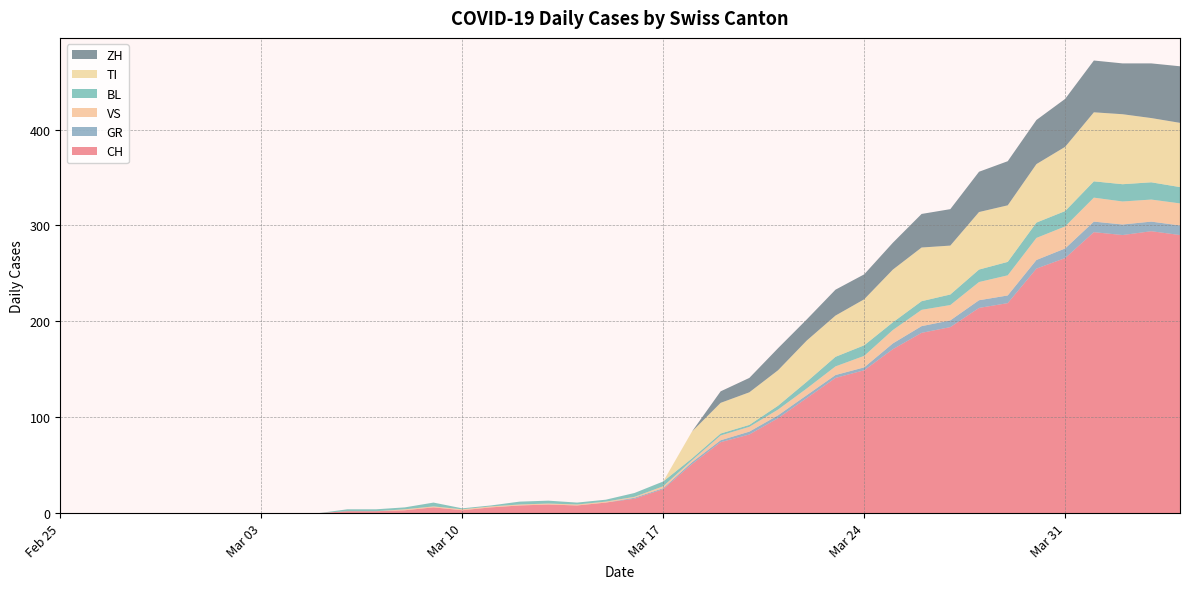

Reading left to right, list all the values displayed in this chart.

CH: 2020-02-25=0	2020-02-26=0	2020-02-27=0	2020-02-28=0	2020-02-29=0	2020-03-01=0	2020-03-02=0	2020-03-03=0	2020-03-04=0	2020-03-05=0	2020-03-06=2	2020-03-07=2	2020-03-08=3	2020-03-09=6	2020-03-10=3	2020-03-11=6	2020-03-12=8	2020-03-13=9	2020-03-14=8	2020-03-15=11	2020-03-16=15	2020-03-17=25	2020-03-18=51	2020-03-19=74	2020-03-20=82	2020-03-21=99	2020-03-22=120	2020-03-23=141	2020-03-24=149	2020-03-25=171	2020-03-26=188	2020-03-27=194	2020-03-28=214	2020-03-29=219	2020-03-30=255	2020-03-31=266	2020-04-01=293	2020-04-02=290	2020-04-03=294	2020-04-04=290
GR: 2020-02-25=0	2020-02-26=0	2020-02-27=0	2020-02-28=0	2020-02-29=0	2020-03-01=0	2020-03-02=0	2020-03-03=0	2020-03-04=0	2020-03-05=0	2020-03-06=0	2020-03-07=0	2020-03-08=0	2020-03-09=0	2020-03-10=0	2020-03-11=0	2020-03-12=0	2020-03-13=0	2020-03-14=0	2020-03-15=0	2020-03-16=1	2020-03-17=1	2020-03-18=2	2020-03-19=2	2020-03-20=3	2020-03-21=3	2020-03-22=3	2020-03-23=3	2020-03-24=3	2020-03-25=6	2020-03-26=7	2020-03-27=7	2020-03-28=8	2020-03-29=8	2020-03-30=9	2020-03-31=10	2020-04-01=11	2020-04-02=11	2020-04-03=10	2020-04-04=10
VS: 2020-02-25=0	2020-02-26=0	2020-02-27=0	2020-02-28=0	2020-02-29=0	2020-03-01=0	2020-03-02=0	2020-03-03=0	2020-03-04=0	2020-03-05=0	2020-03-06=0	2020-03-07=0	2020-03-08=1	2020-03-09=1	2020-03-10=1	2020-03-11=1	2020-03-12=1	2020-03-13=1	2020-03-14=1	2020-03-15=1	2020-03-16=1	2020-03-17=2	2020-03-18=2	2020-03-19=5	2020-03-20=5	2020-03-21=6	2020-03-22=7	2020-03-23=9	2020-03-24=12	2020-03-25=14	2020-03-26=17	2020-03-27=16	2020-03-28=19	2020-03-29=21	2020-03-30=23	2020-03-31=23	2020-04-01=25	2020-04-02=24	2020-04-03=23	2020-04-04=23
BL: 2020-02-25=0	2020-02-26=0	2020-02-27=0	2020-02-28=0	2020-02-29=0	2020-03-01=0	2020-03-02=0	2020-03-03=0	2020-03-04=0	2020-03-05=0	2020-03-06=2	2020-03-07=2	2020-03-08=2	2020-03-09=4	2020-03-10=1	2020-03-11=1	2020-03-12=3	2020-03-13=3	2020-03-14=2	2020-03-15=2	2020-03-16=4	2020-03-17=5	2020-03-18=2	2020-03-19=2	2020-03-20=2	2020-03-21=4	2020-03-22=7	2020-03-23=10	2020-03-24=11	2020-03-25=8	2020-03-26=9	2020-03-27=11	2020-03-28=13	2020-03-29=14	2020-03-30=16	2020-03-31=16	2020-04-01=17	2020-04-02=18	2020-04-03=18	2020-04-04=17
TI: 2020-02-25=0	2020-02-26=0	2020-02-27=0	2020-02-28=0	2020-02-29=0	2020-03-01=0	2020-03-02=0	2020-03-03=0	2020-03-04=0	2020-03-05=0	2020-03-06=0	2020-03-07=0	2020-03-08=0	2020-03-09=0	2020-03-10=0	2020-03-11=0	2020-03-12=0	2020-03-13=0	2020-03-14=0	2020-03-15=0	2020-03-16=0	2020-03-17=0	2020-03-18=28	2020-03-19=32	2020-03-20=34	2020-03-21=37	2020-03-22=43	2020-03-23=43	2020-03-24=48	2020-03-25=55	2020-03-26=56	2020-03-27=51	2020-03-28=60	2020-03-29=59	2020-03-30=61	2020-03-31=67	2020-04-01=72	2020-04-02=73	2020-04-03=67	2020-04-04=67
ZH: 2020-02-25=0	2020-02-26=0	2020-02-27=0	2020-02-28=0	2020-02-29=0	2020-03-01=0	2020-03-02=0	2020-03-03=0	2020-03-04=0	2020-03-05=0	2020-03-06=0	2020-03-07=0	2020-03-08=0	2020-03-09=0	2020-03-10=0	2020-03-11=0	2020-03-12=0	2020-03-13=0	2020-03-14=0	2020-03-15=0	2020-03-16=0	2020-03-17=0	2020-03-18=0	2020-03-19=12	2020-03-20=15	2020-03-21=23	2020-03-22=22	2020-03-23=27	2020-03-24=26	2020-03-25=28	2020-03-26=35	2020-03-27=38	2020-03-28=42	2020-03-29=46	2020-03-30=46	2020-03-31=50	2020-04-01=54	2020-04-02=53	2020-04-03=57	2020-04-04=59